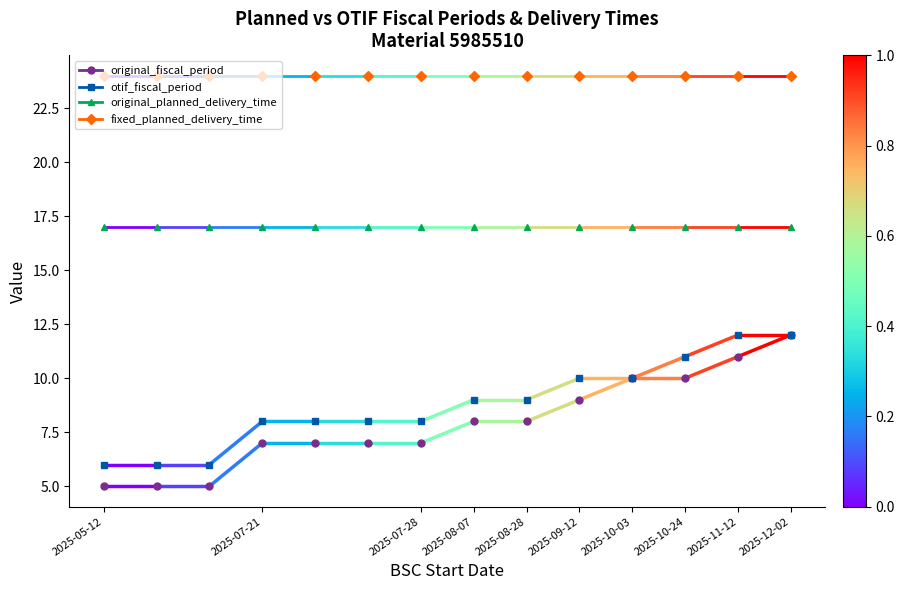

What is the label of the 1st point from the left?

2025-05-12